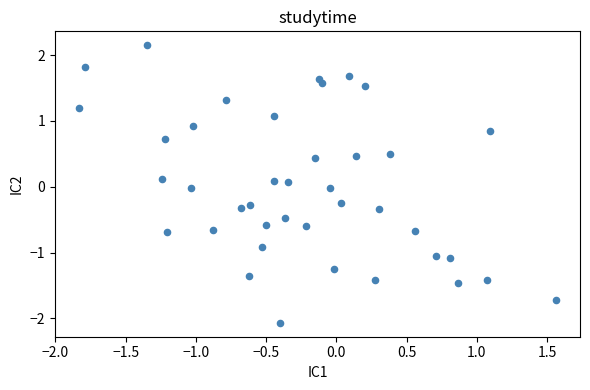

What is the range of X values (max minus min)?

3.4